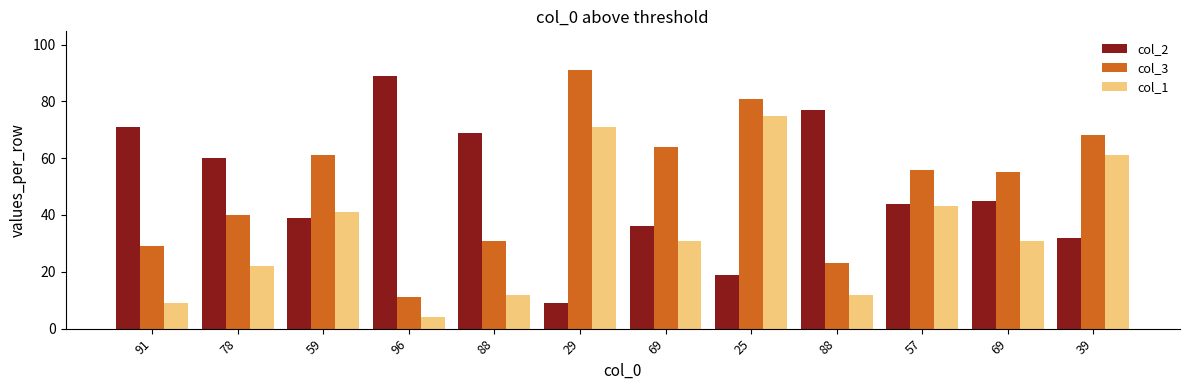

How many bars are there in total?

36